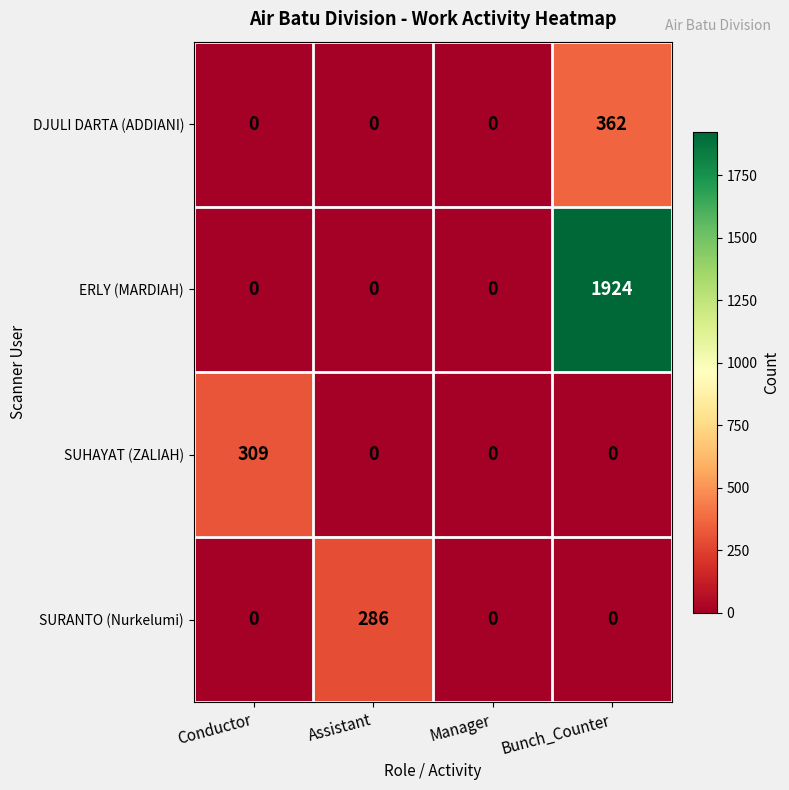

At which category is the sum across all series the highest?

Bunch_Counter